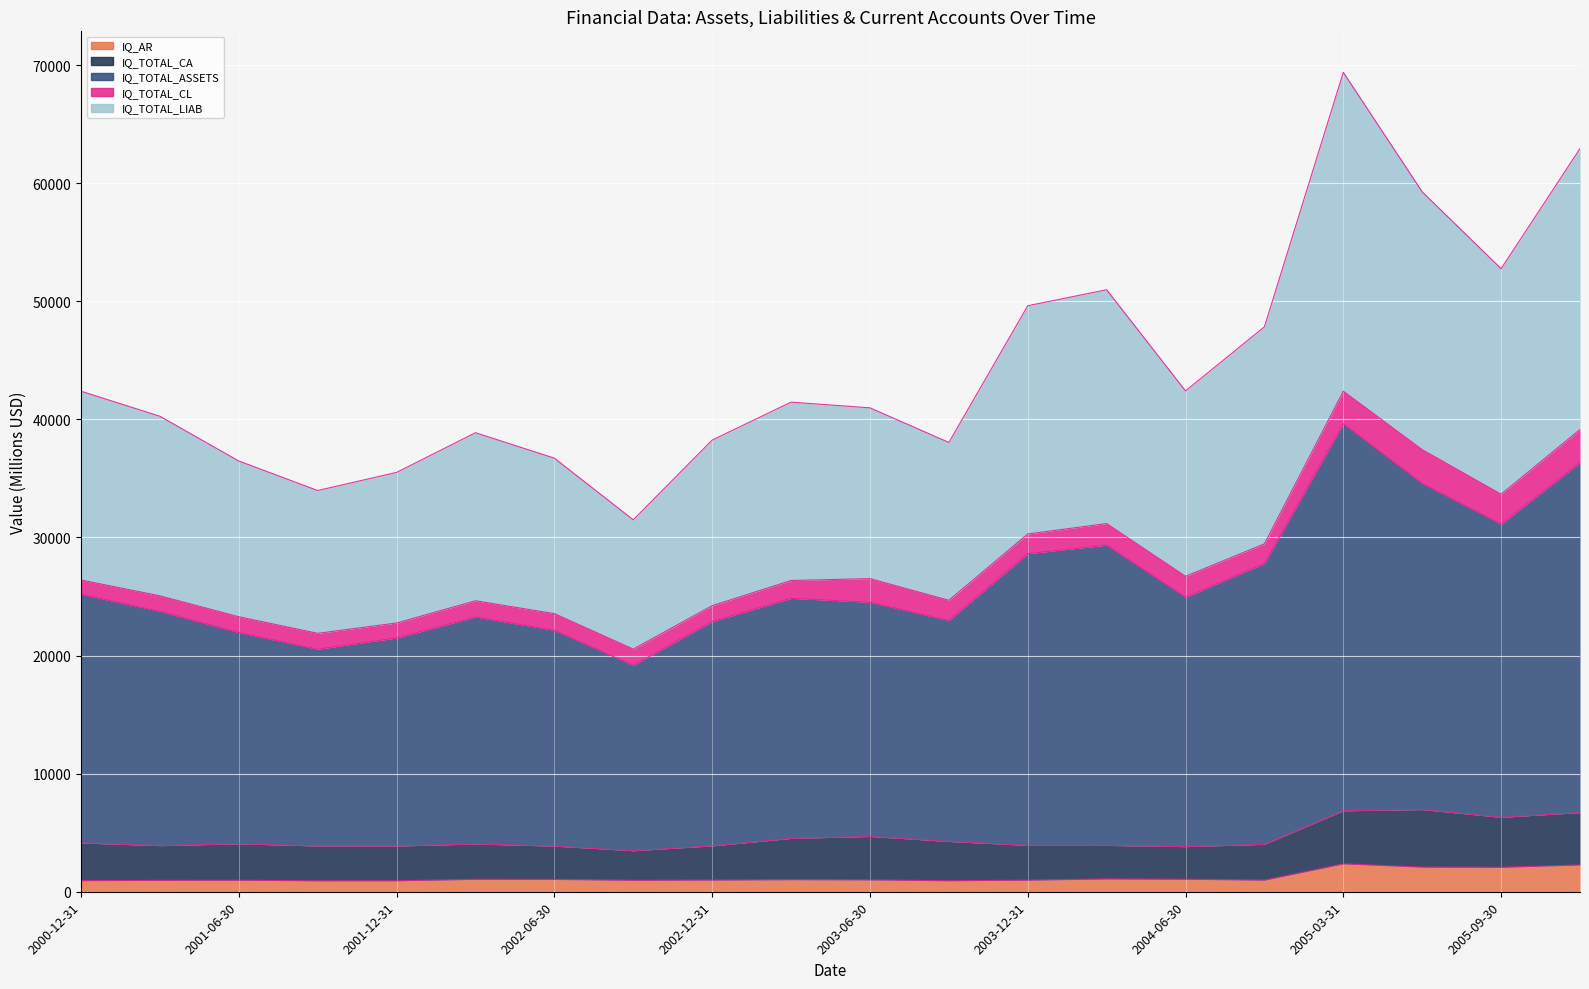

Which series has the widest spread of values?

IQ_TOTAL_ASSETS